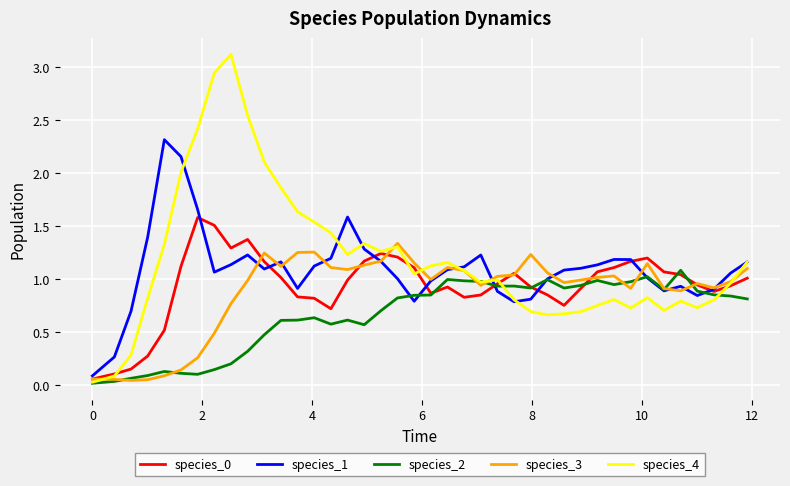

Which series has the widest spread of values?

species_4